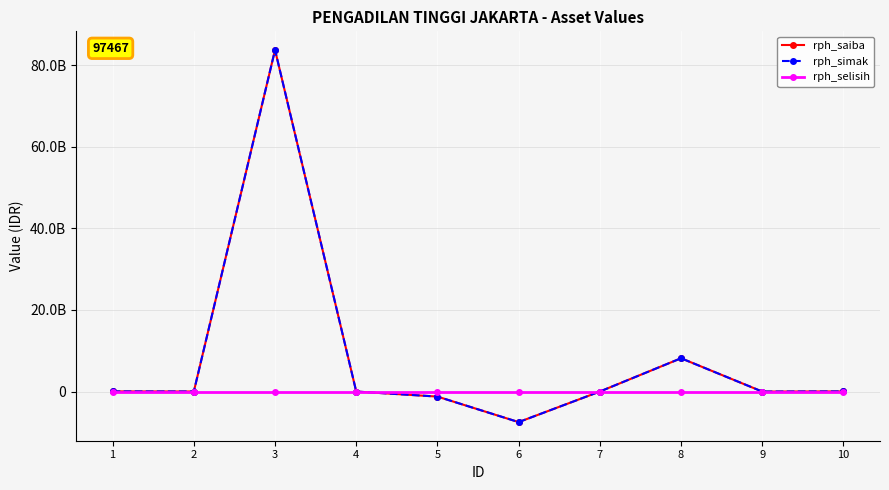

Is the value of rph_saiba at 9 greater than the value of rph_selisih at 9?

No